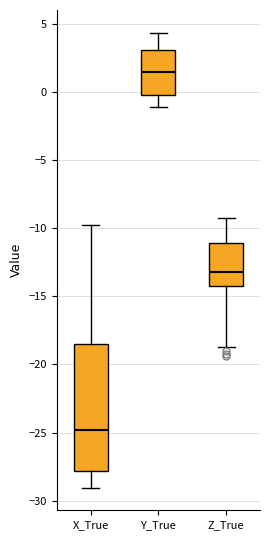

Which box's median line is the lowest?

X_True